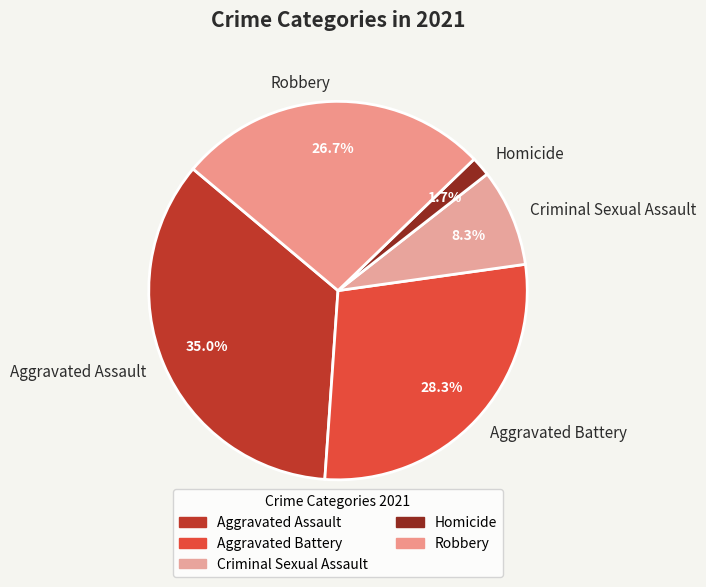

To the nearest percent, what is the difference between the Aggravated Battery and Robbery slice percentages?

2%